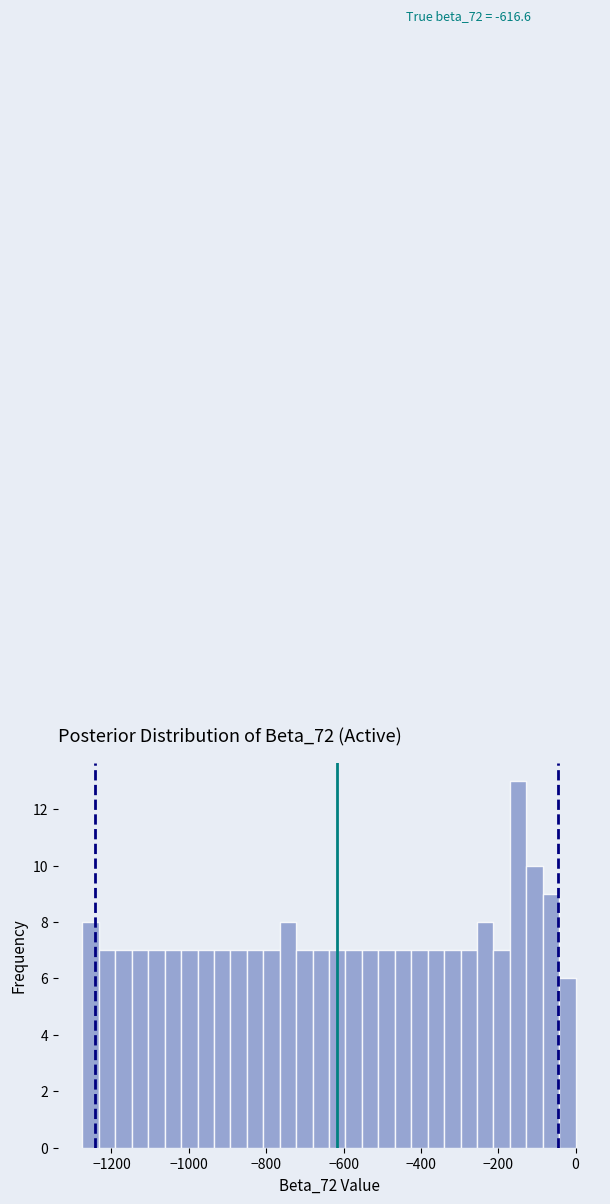

Around what value on the x-axis is the tallest bar? Give the approximate position of its centre, as read against the axis.

-140